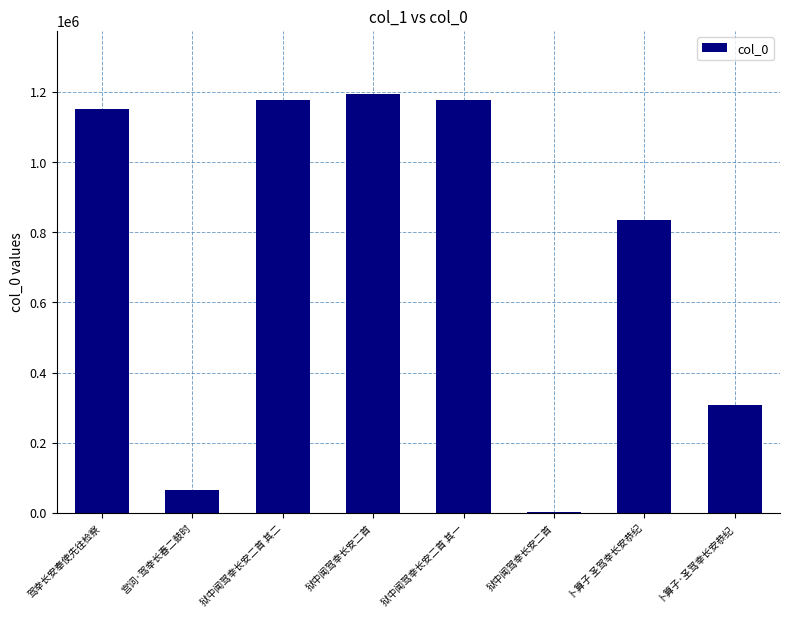

True or false: the data shows 1175496 at 狱中闻驾幸长安二首 其一.

True